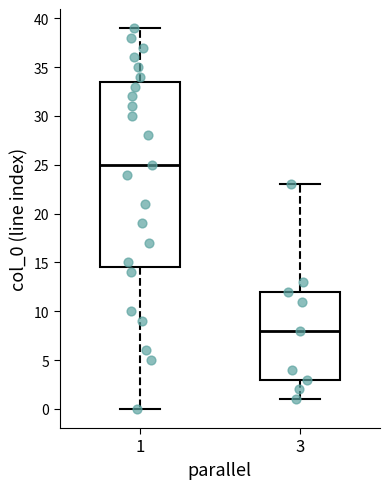

Which box is the tallest, from its lower edge to its upper edge?

1